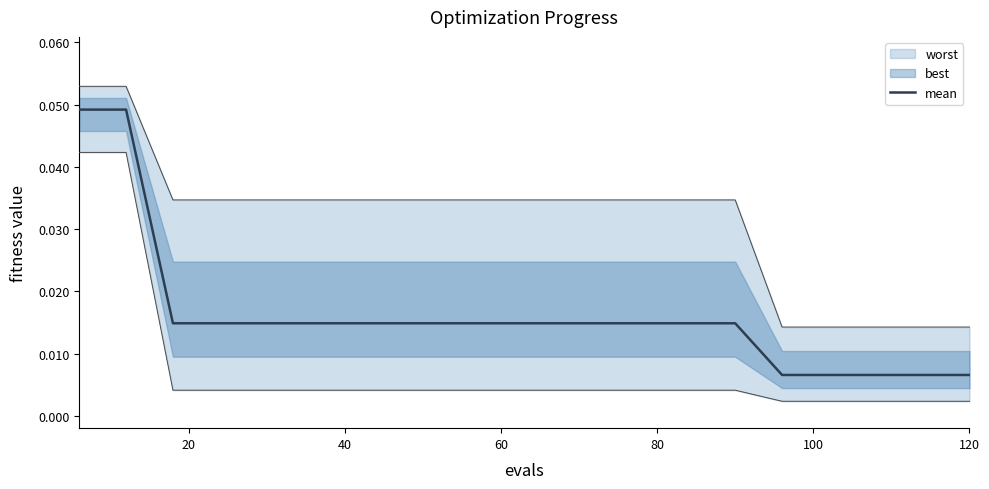

True or false: the data shows 0.0 at 120.

False